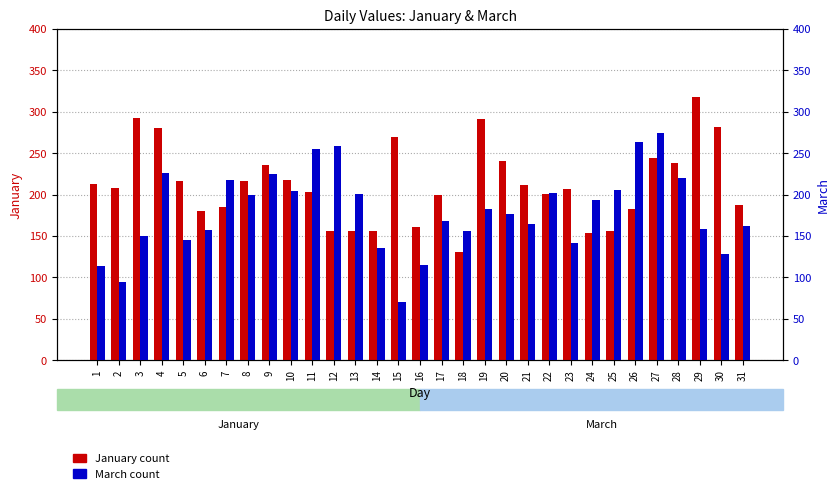

What is the value of the March count bar at the 2nd from the left?

95